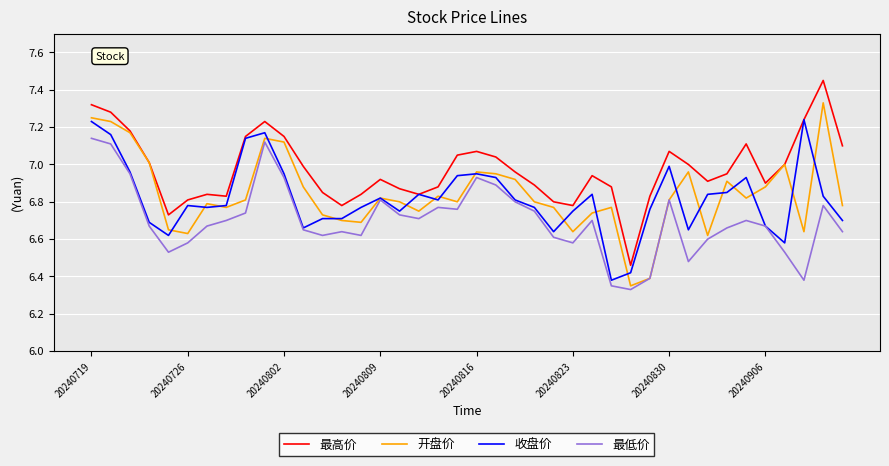

True or false: 最高价 and 最低价 intersect in this chart.

False